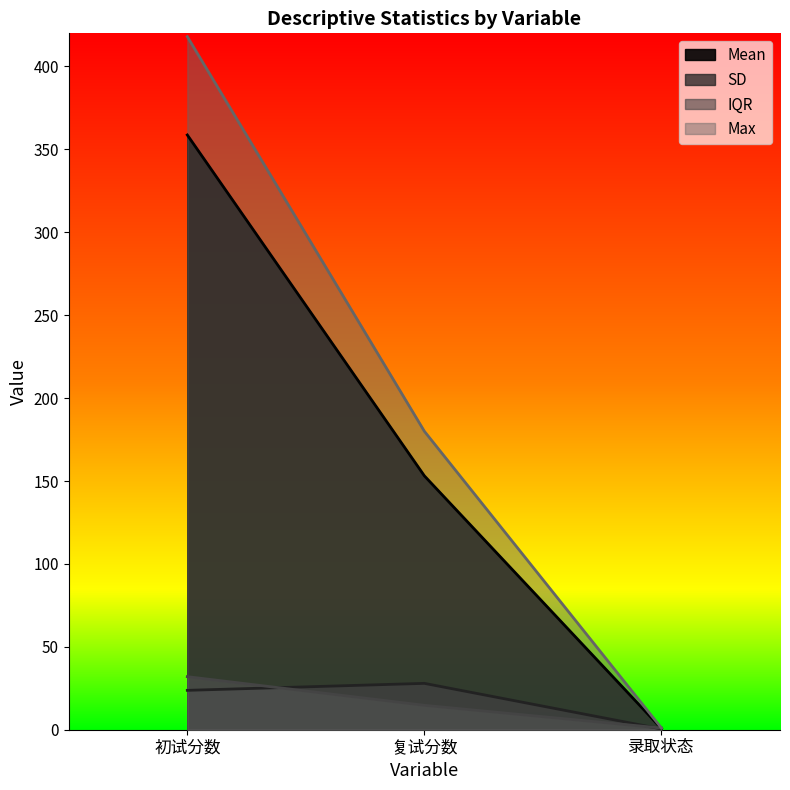

How many series are shown in this chart?

4